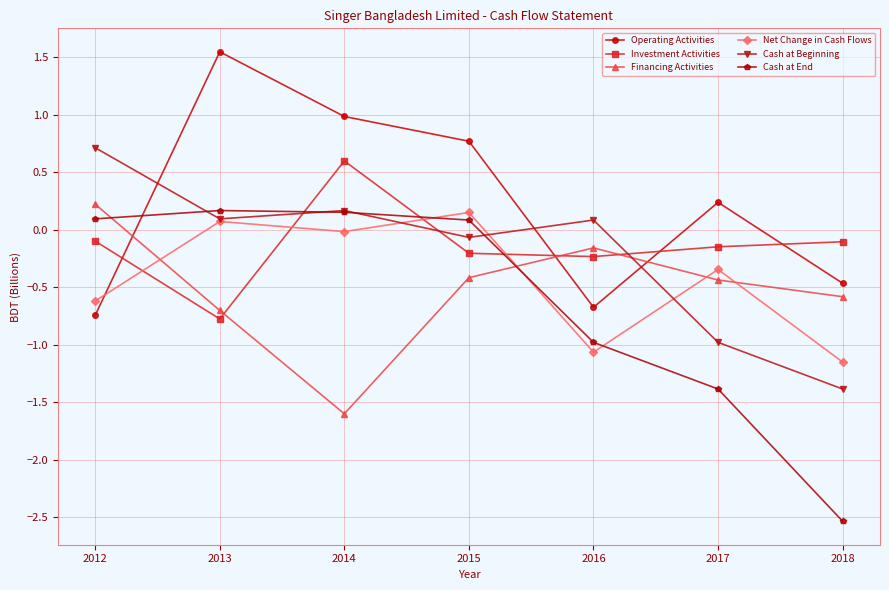

Does the chart have visible grid lines?

Yes